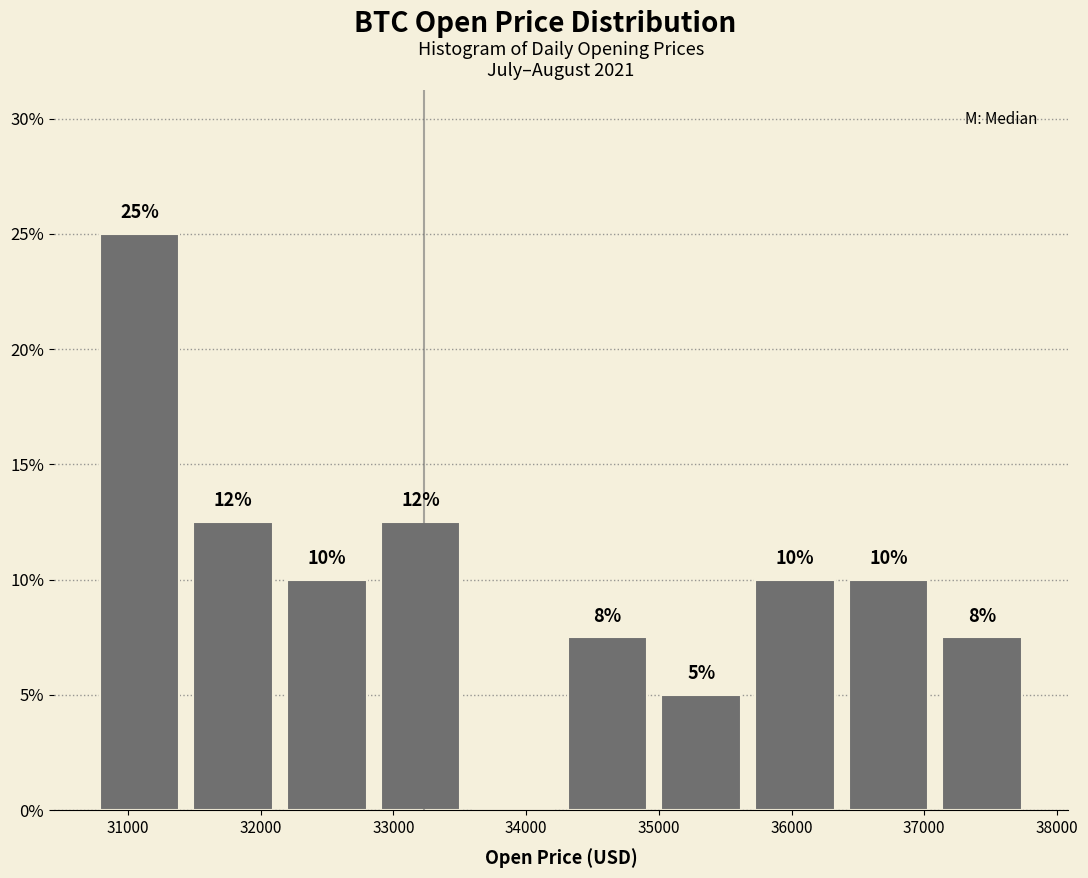

Which range on the x-axis has the tallest bar?

30700 to 31400